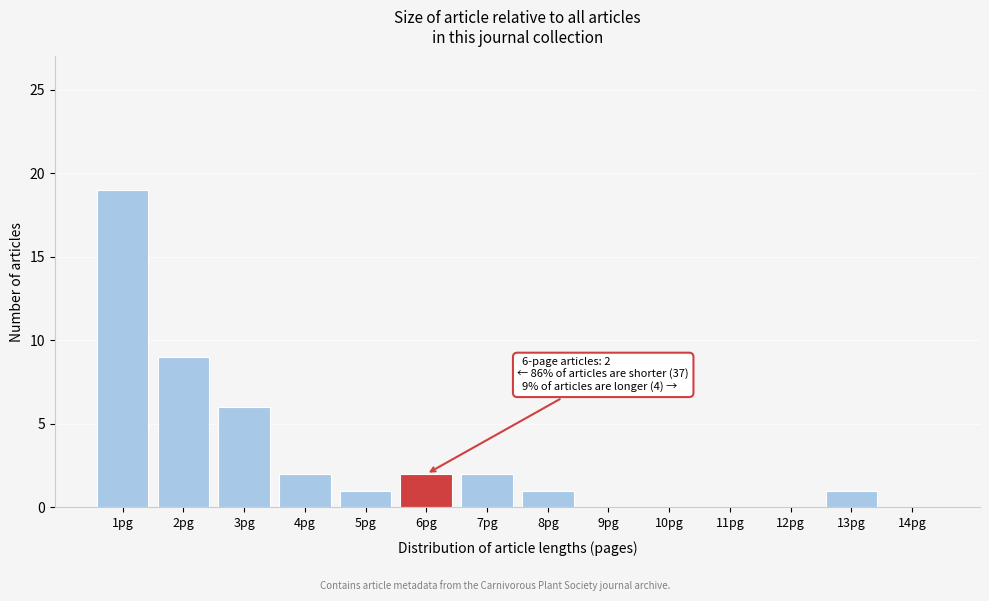

Reading left to right, transcribe all the data shown in this chart.

1pg=19	2pg=9	3pg=6	4pg=2	5pg=1	6pg=2	7pg=2	8pg=1	9pg=0	10pg=0	11pg=0	12pg=0	13pg=1	14pg=0